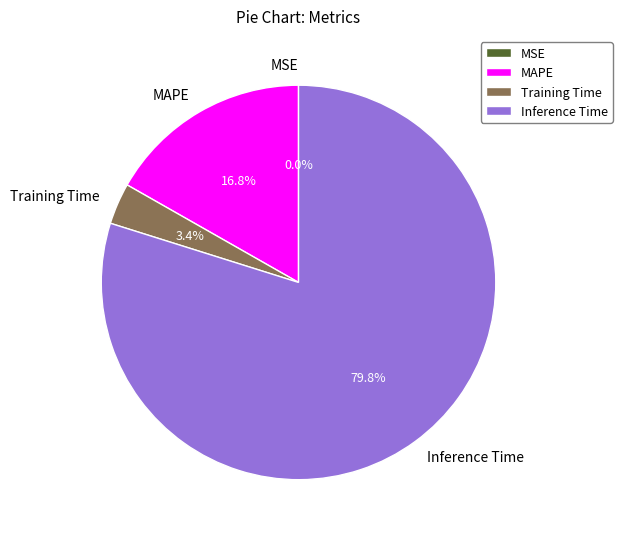

Combined, what portion of the pie is Training Time and Inference Time?

83.2%